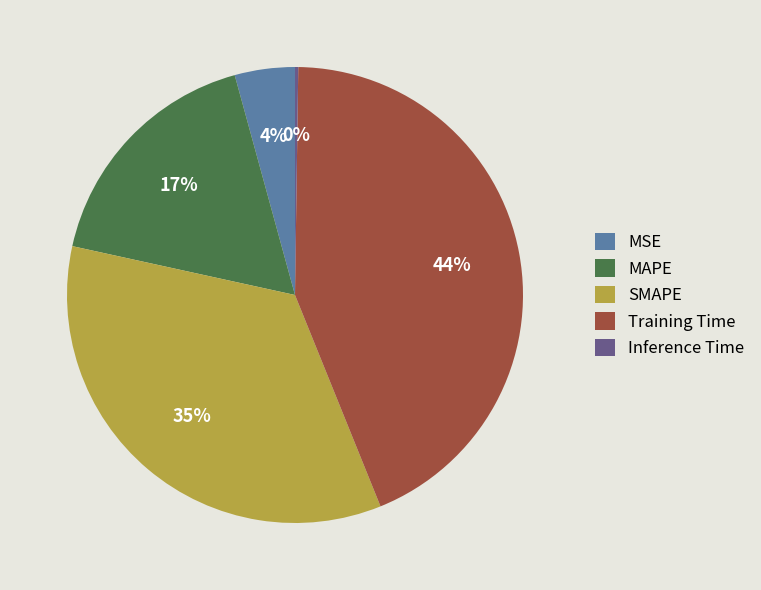

Does any single category account for the majority?

No